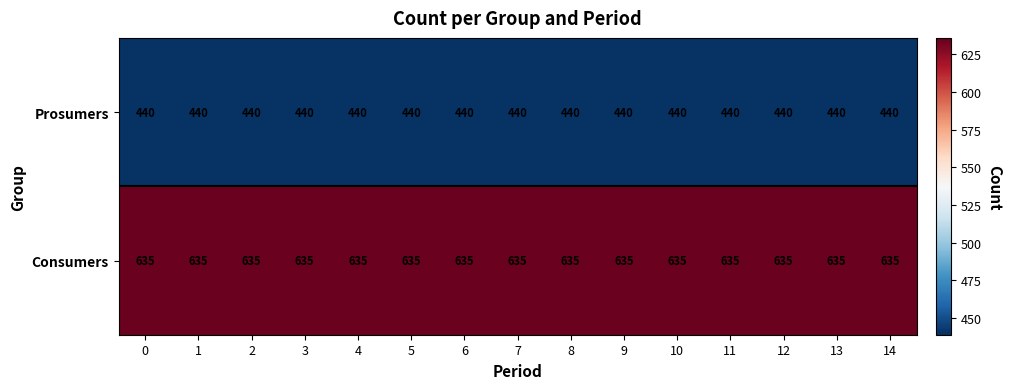

Is it true that Consumers equals 635 at 13?

True